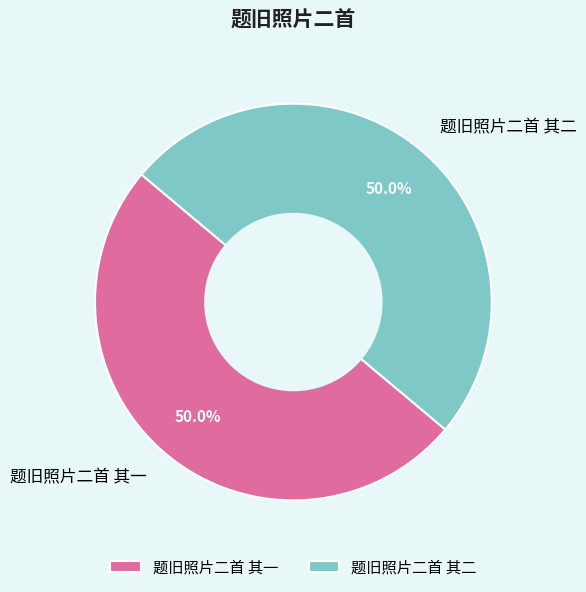

What percentage do 题旧照片二首 其一 and 题旧照片二首 其二 together represent?

100.0%